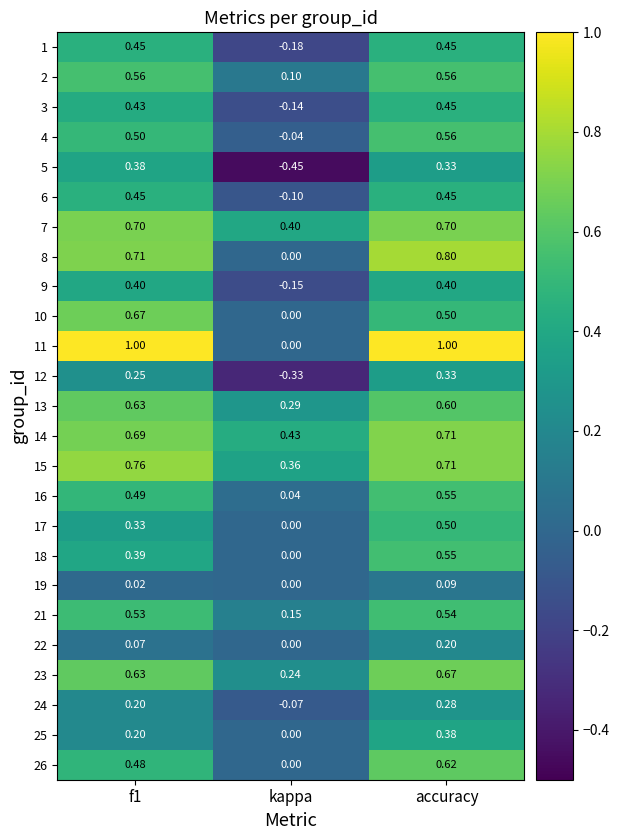

At which category is the sum across all series the highest?

accuracy